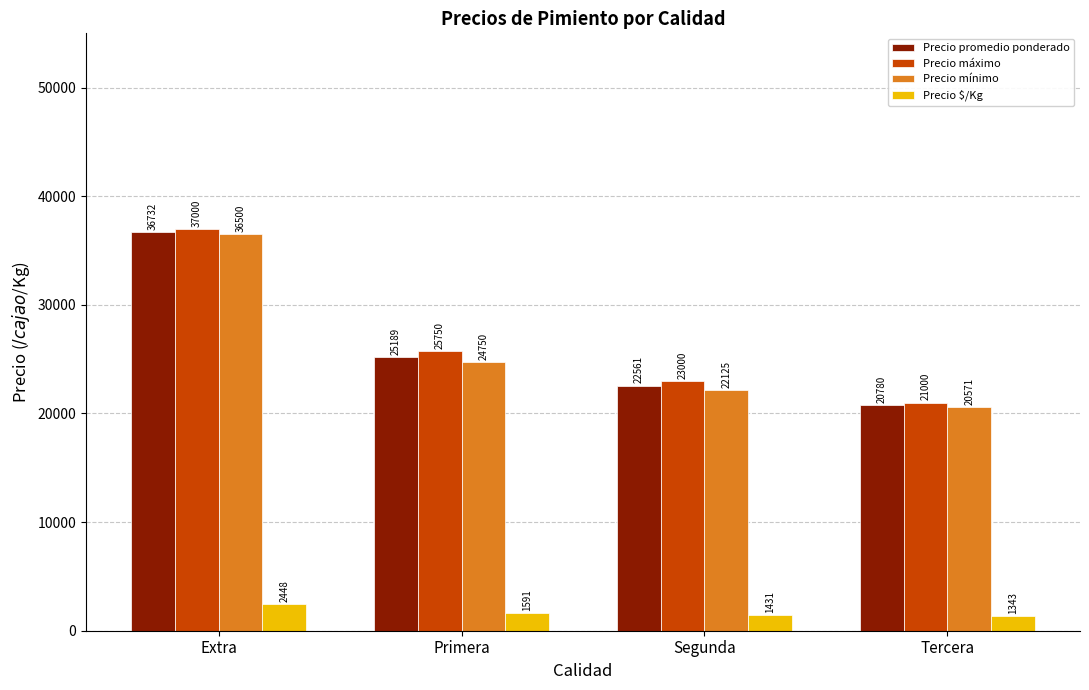

Count the number of categories in the chart.

4